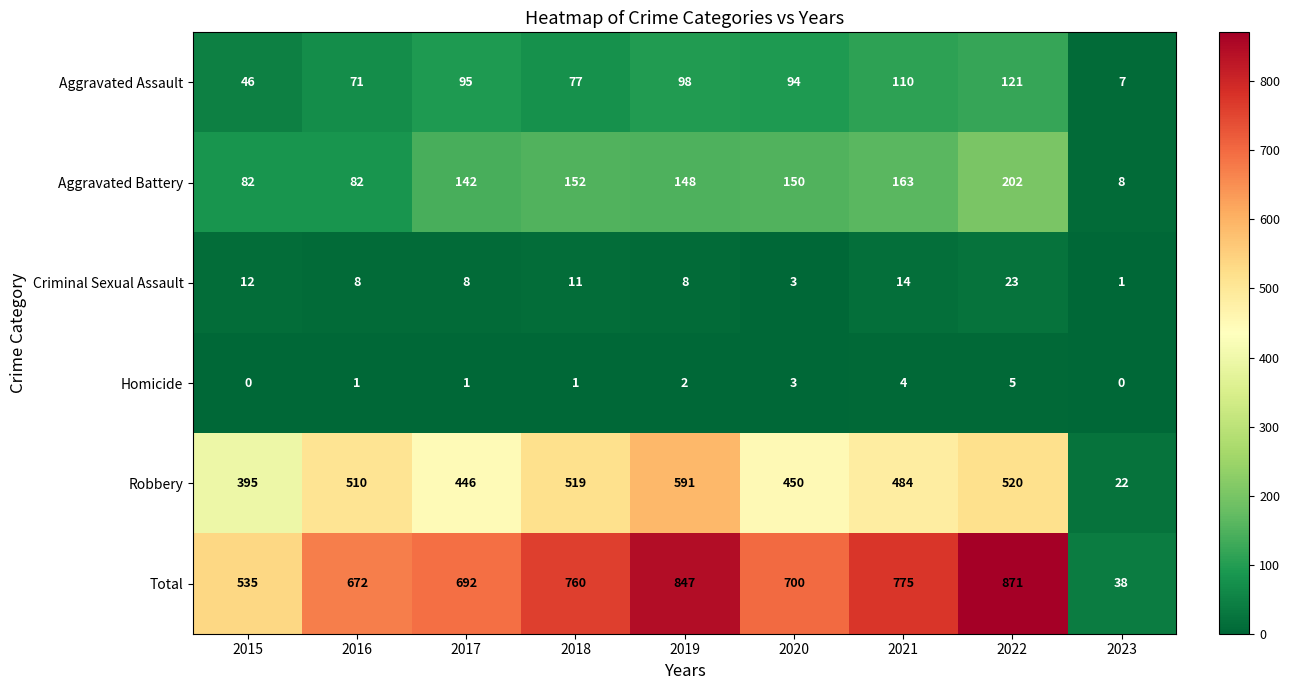

The value of Aggravated Assault at 2016 is 113. True or false?

False